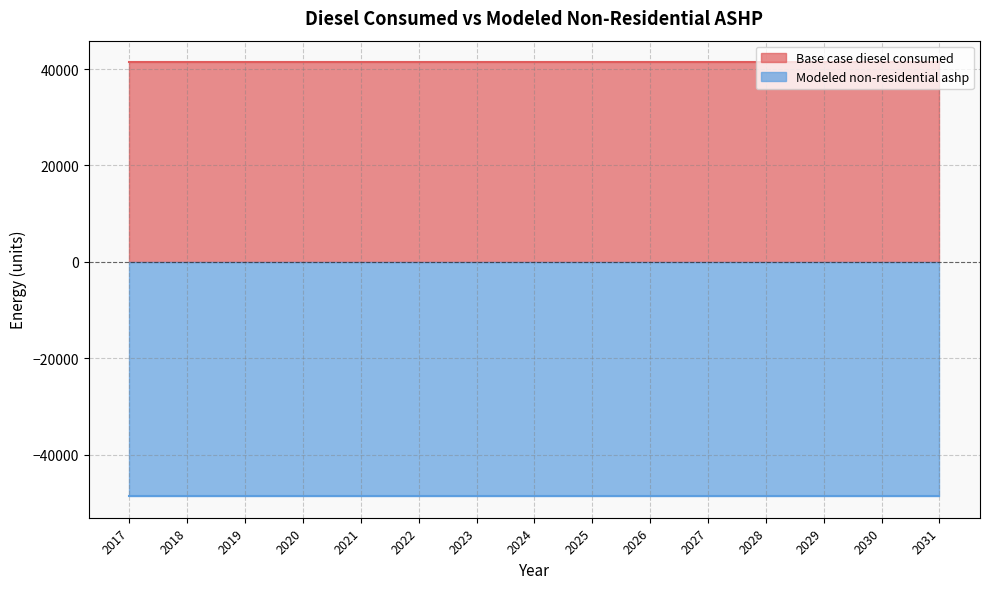

Reading left to right, list all the values displayed in this chart.

Base case diesel consumed: 41385.3	41385.3	41385.3	41385.3	41385.3	41385.3	41385.3	41385.3	41385.3	41385.3	41385.3	41385.3	41385.3	41385.3	41385.3
Modeled non-residential ashp: -48582.8	-48582.8	-48582.8	-48582.8	-48582.8	-48582.8	-48582.8	-48582.8	-48582.8	-48582.8	-48582.8	-48582.8	-48582.8	-48582.8	-48582.8